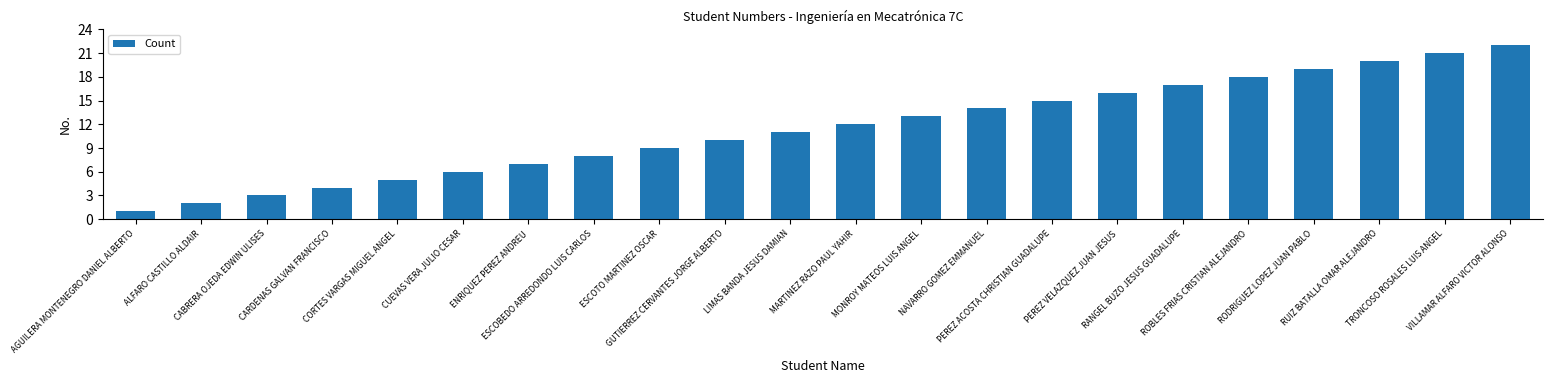

Reading left to right, transcribe all the data shown in this chart.

1	2	3	4	5	6	7	8	9	10	11	12	13	14	15	16	17	18	19	20	21	22